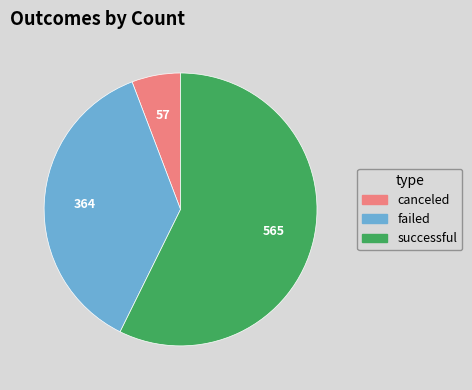

Rank the categories by value from lowest to highest.

canceled, failed, successful